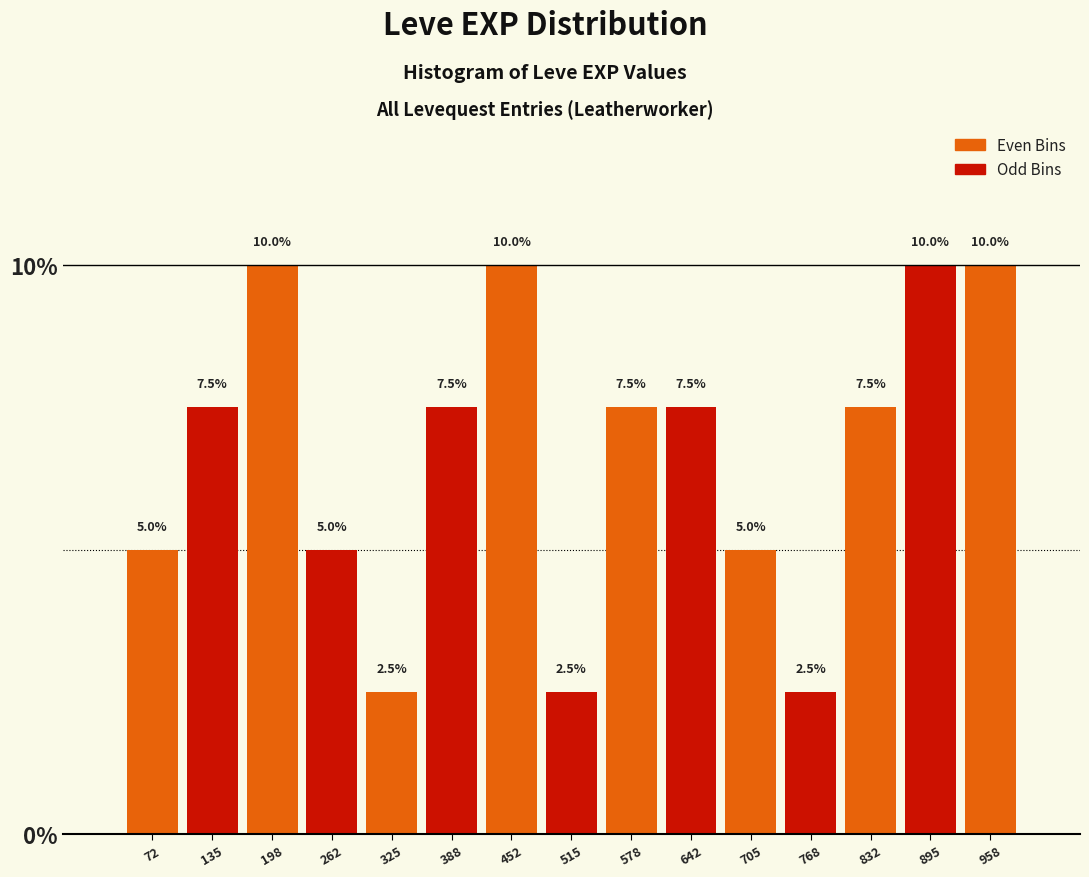

Reading left to right, transcribe this chart: for each bar, give the range it covers on the x-axis and its height. The bar edges are not printed on the chart, so give them approximately, as read against the axis.

40 to 100: 5.0
100 to 170: 7.5
170 to 230: 10.0
230 to 290: 5.0
290 to 360: 2.5
360 to 420: 7.5
420 to 480: 10.0
480 to 550: 2.5
550 to 610: 7.5
610 to 670: 7.5
670 to 740: 5.0
740 to 800: 2.5
800 to 860: 7.5
860 to 930: 10.0
930 to 990: 10.0